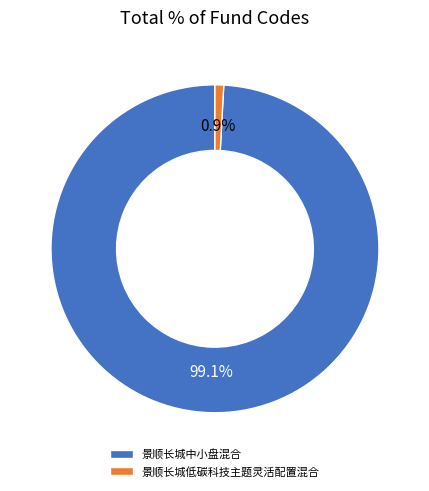

Between 景顺长城中小盘混合 and 景顺长城低碳科技主题灵活配置混合, which is larger?

景顺长城中小盘混合